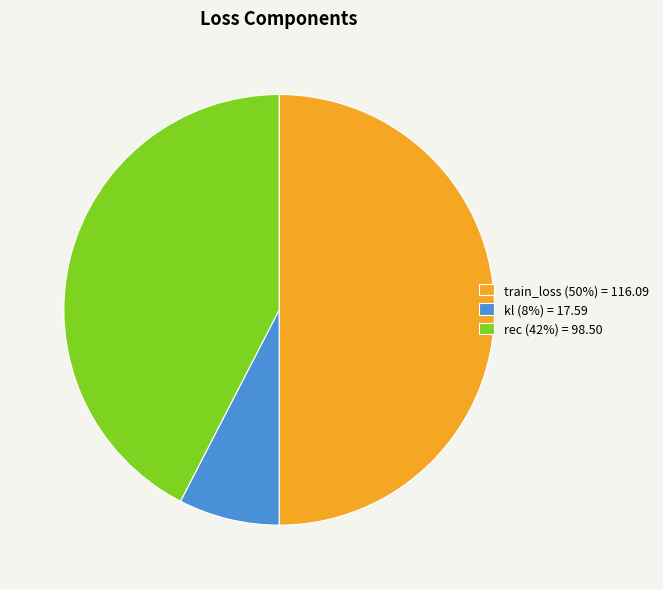

Which has a higher value, rec or kl?

rec